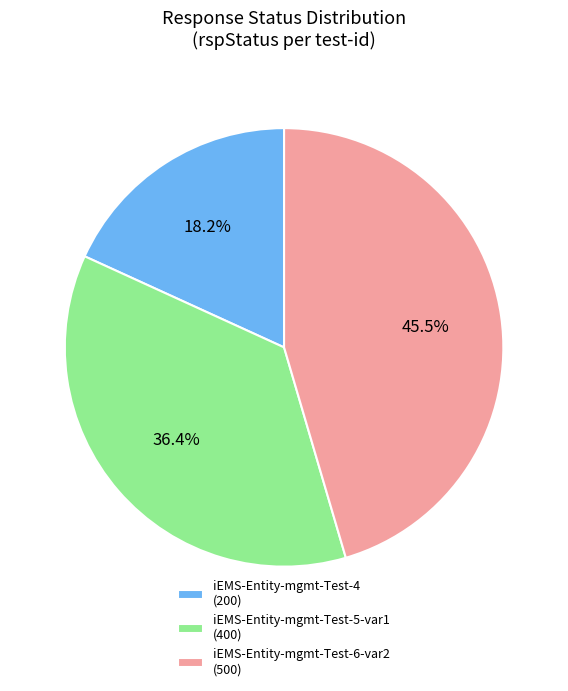

What is the largest slice in the pie chart?

iEMS-Entity-mgmt-Test-6-var2